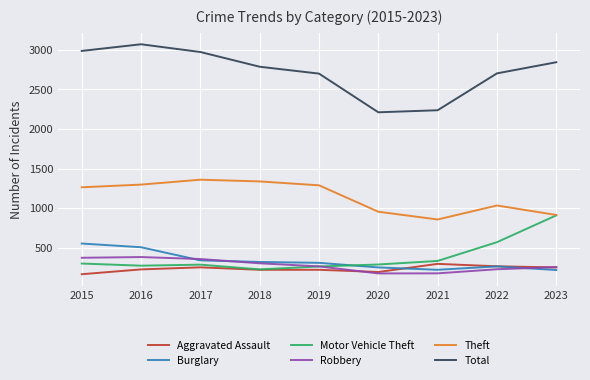

True or false: Robbery and Total cross at least once.

False